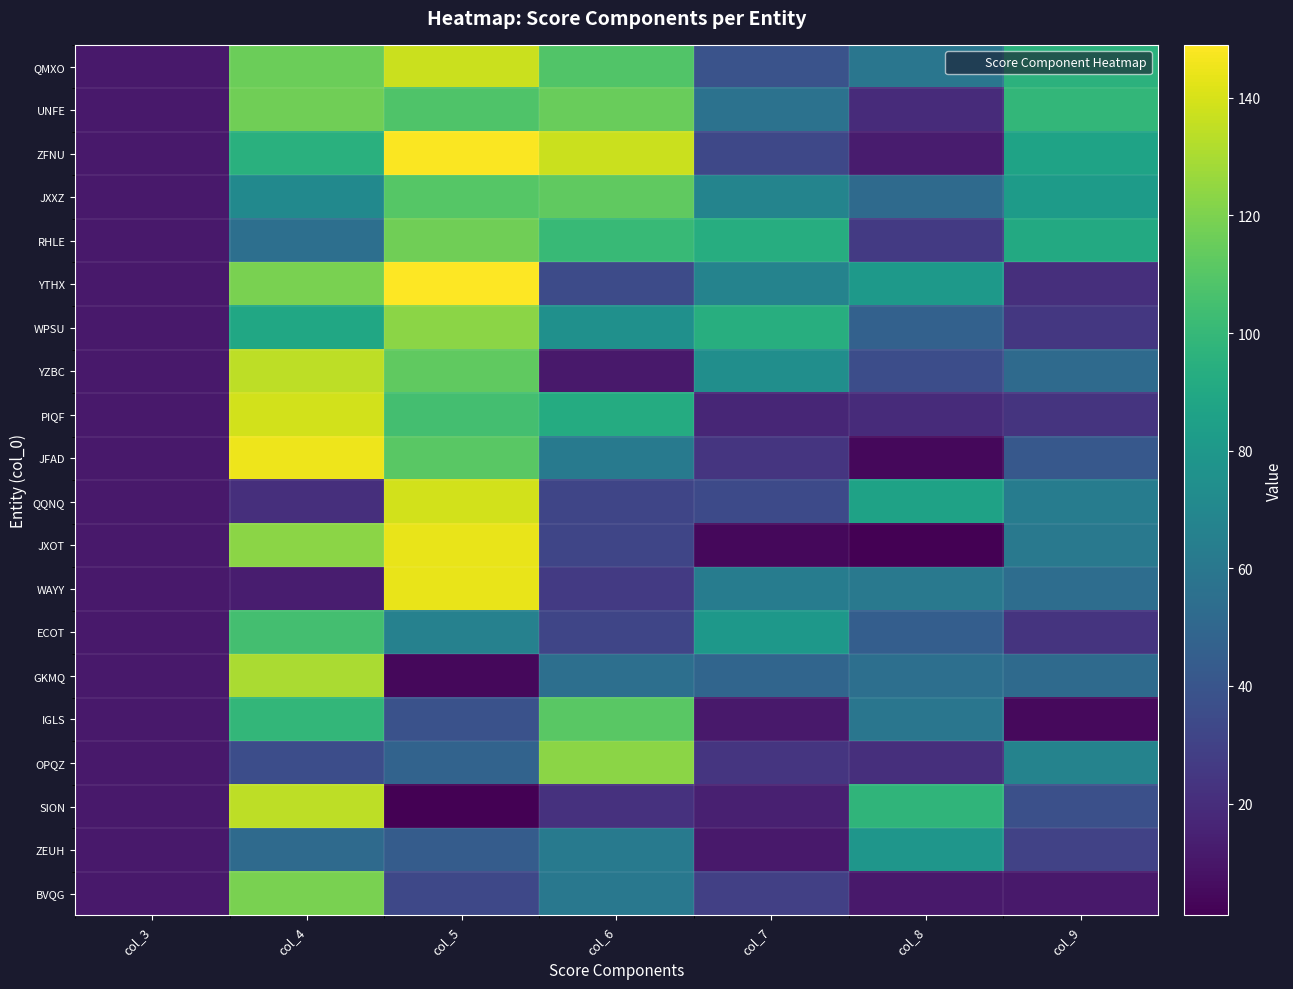

Between col_5 and col_6, which is larger?

col_5